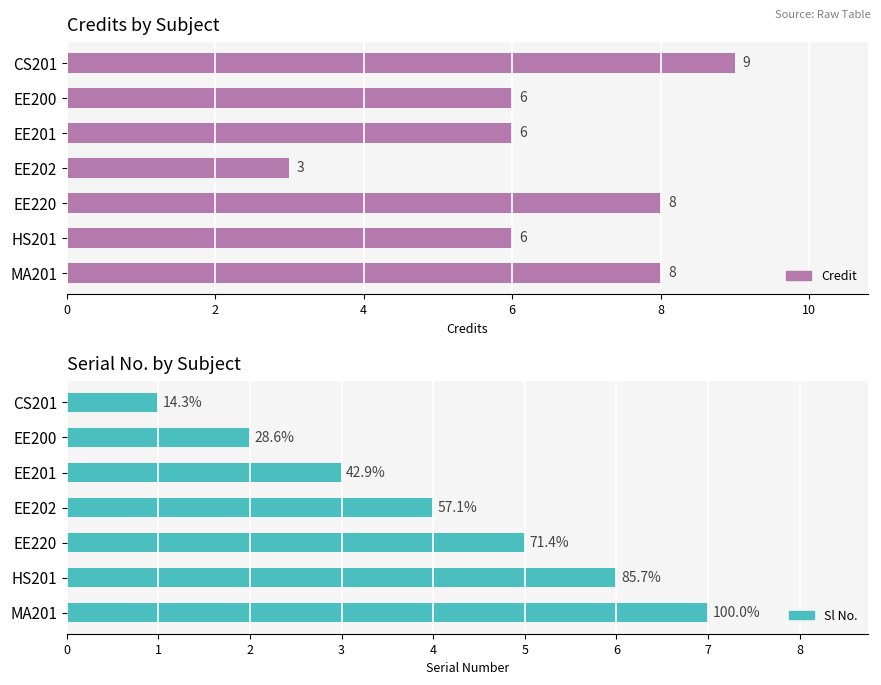

List the series in order of their overall mean, lowest first.

Sl No., Credit